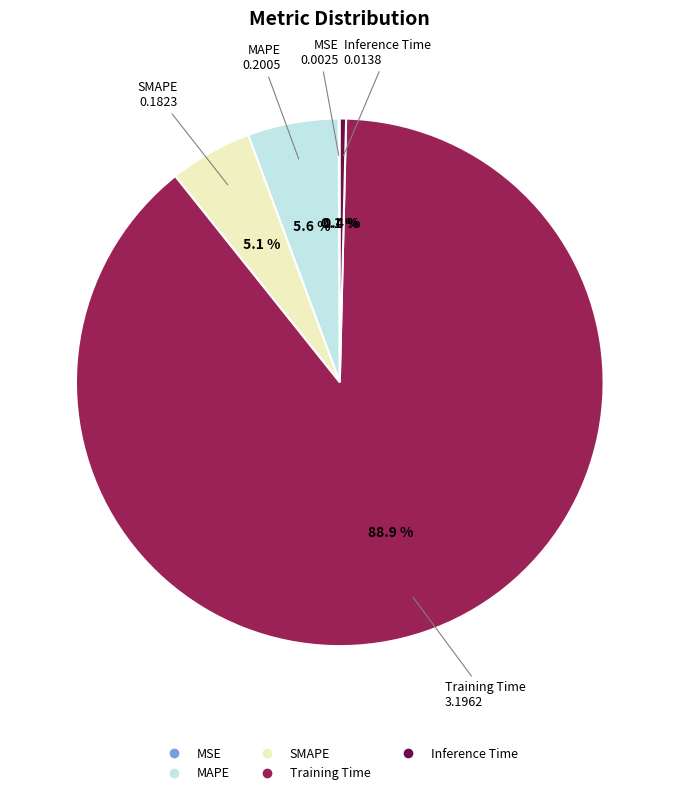

Does any single category account for the majority?

Yes